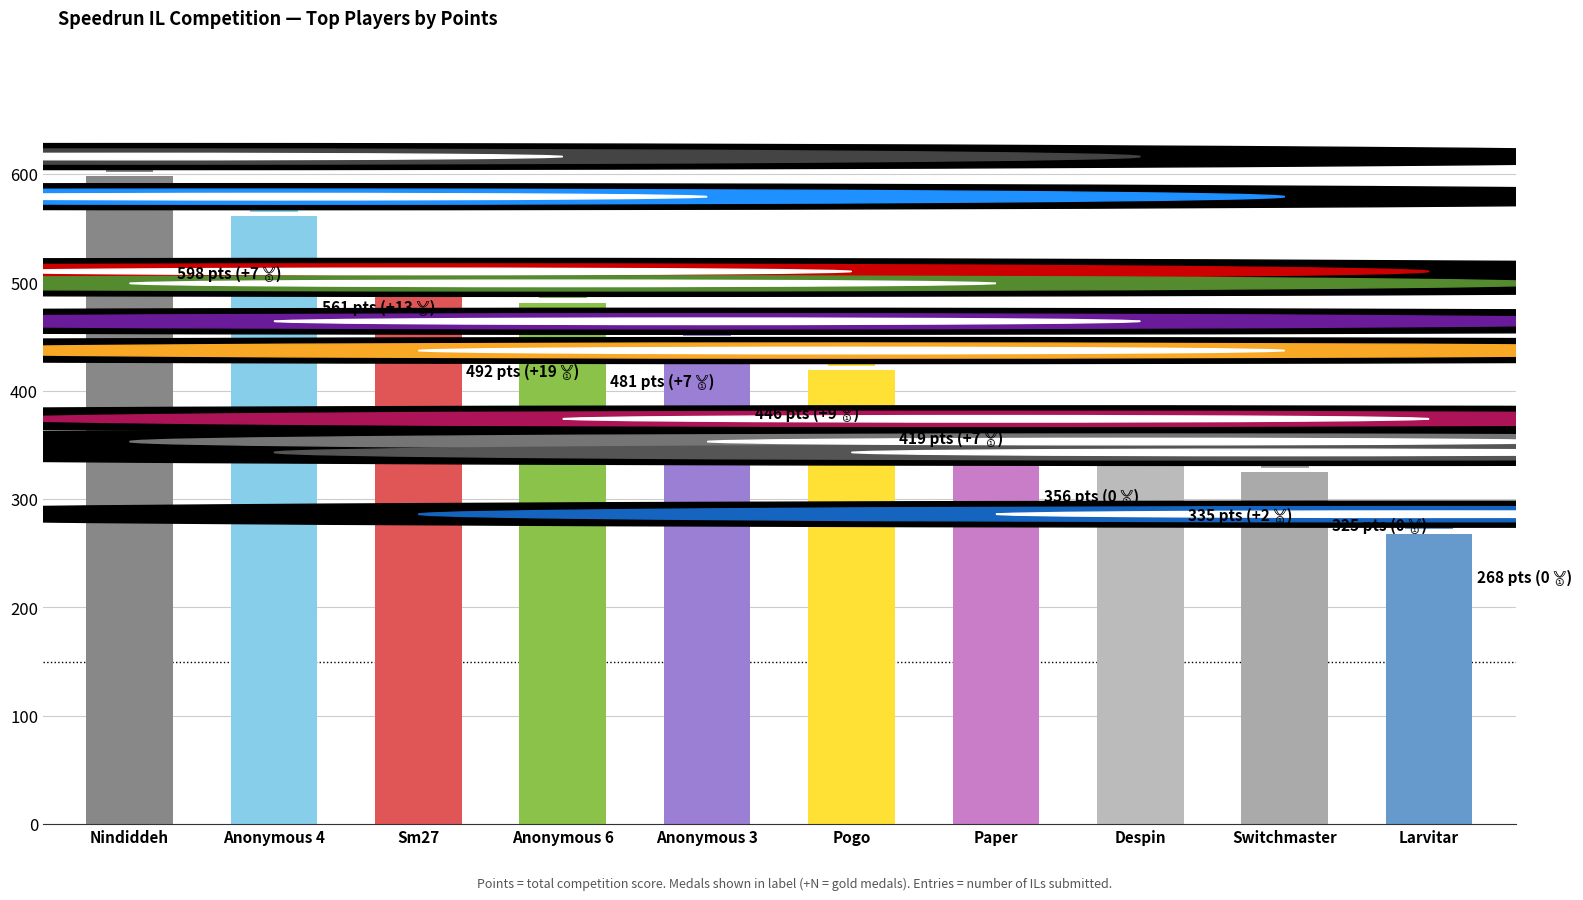

Rank the categories by value from highest to lowest.

Nindiddeh, Anonymous 4, Sm27, Anonymous 6, Anonymous 3, Pogo, Paper, Despin, Switchmaster, Larvitar